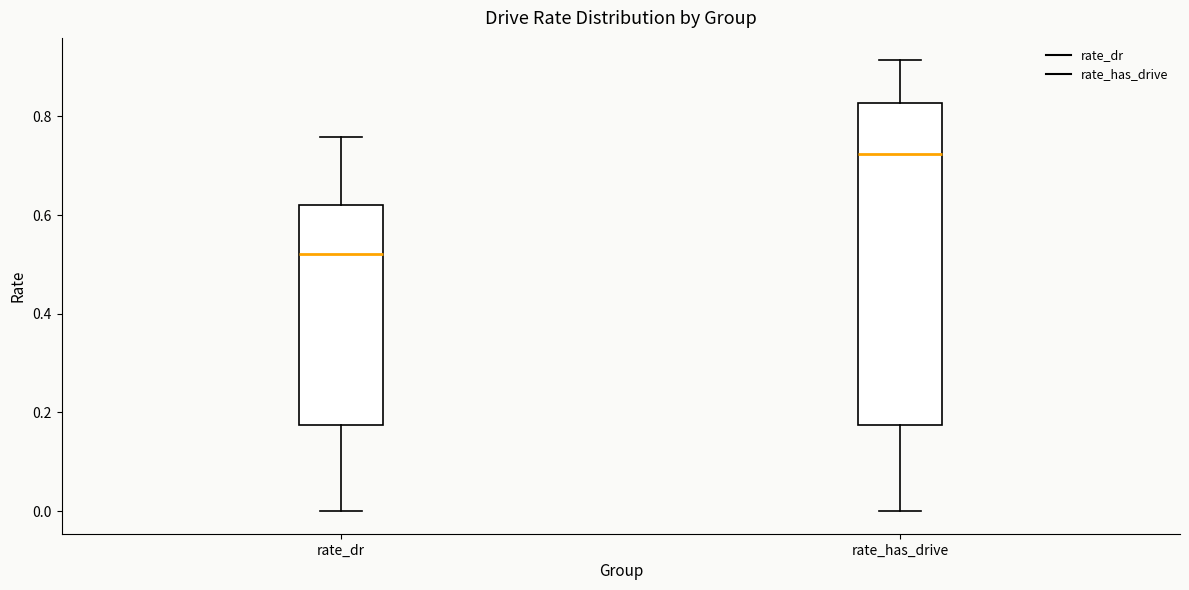

Reading left to right, read every box against the y-axis: the position of its median line, the range the box covers, and the ends of its whiskers. The values are not printed on the chart, so give them approximately, as read against the axis.

rate_dr: median 0.52, box 0.18 to 0.62, whiskers 0.00 to 0.76
rate_has_drive: median 0.72, box 0.18 to 0.82, whiskers 0.00 to 0.92